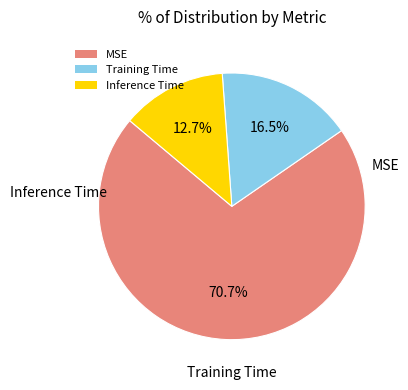

Does Training Time represent more than half of the total?

No